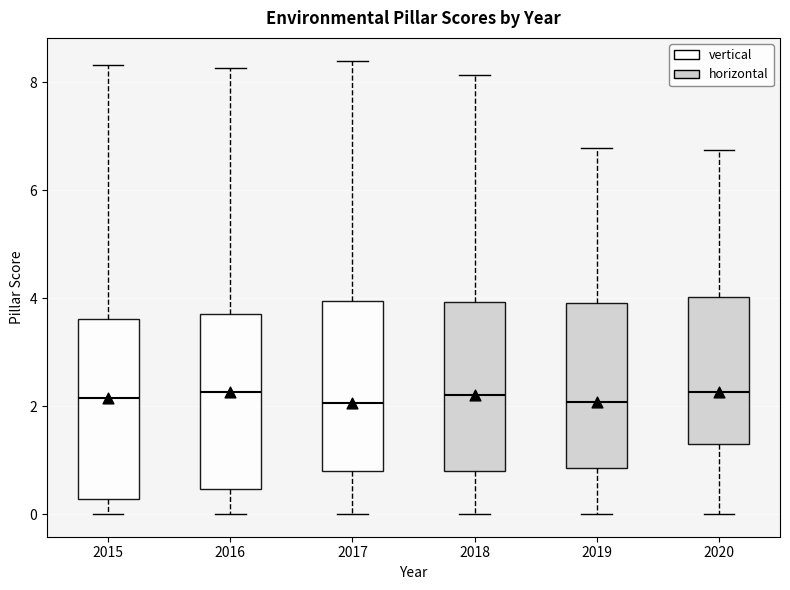

Reading left to right, transcribe this box plot: for each box, give where its median line is, the range the box spans, and where its two whiskers end, as read against the y-axis. The values are not printed on the chart, so give them approximately, as read against the axis.

2015: median 2.2, box 0.2 to 3.6, whiskers 0.0 to 8.4
2016: median 2.2, box 0.4 to 3.8, whiskers 0.0 to 8.2
2017: median 2.0, box 0.8 to 4.0, whiskers 0.0 to 8.4
2018: median 2.2, box 0.8 to 4.0, whiskers 0.0 to 8.2
2019: median 2.0, box 0.8 to 4.0, whiskers 0.0 to 6.8
2020: median 2.2, box 1.4 to 4.0, whiskers 0.0 to 6.8